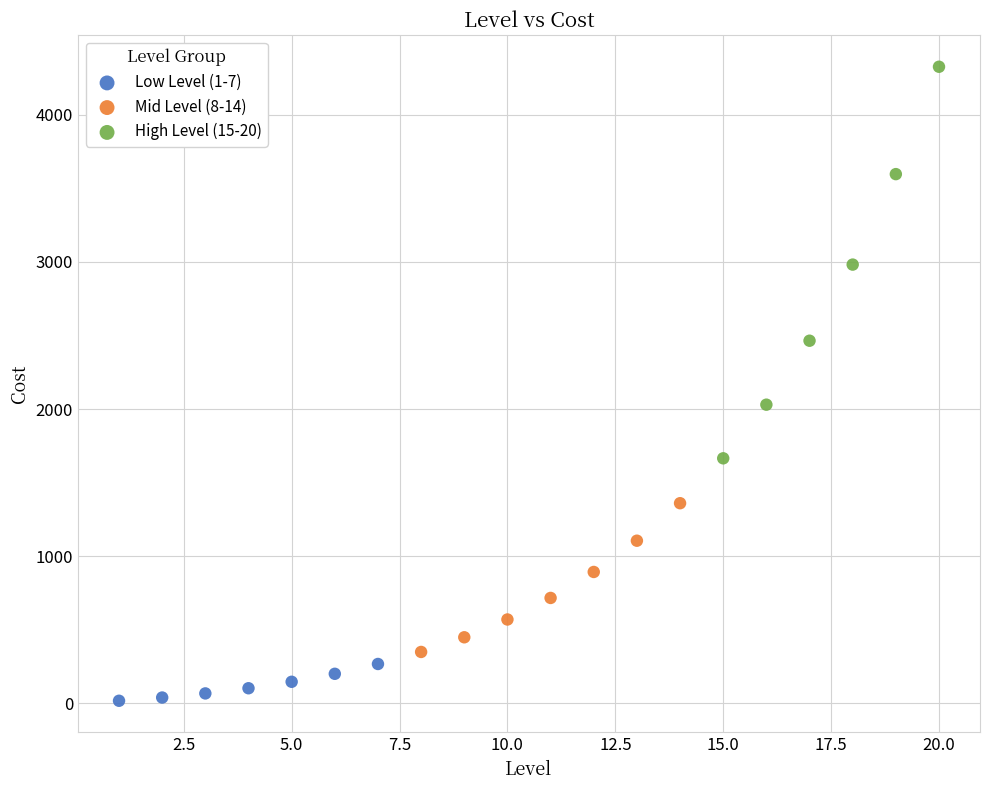

Which series reaches the minimum Y coordinate?

Low Level (1-7)